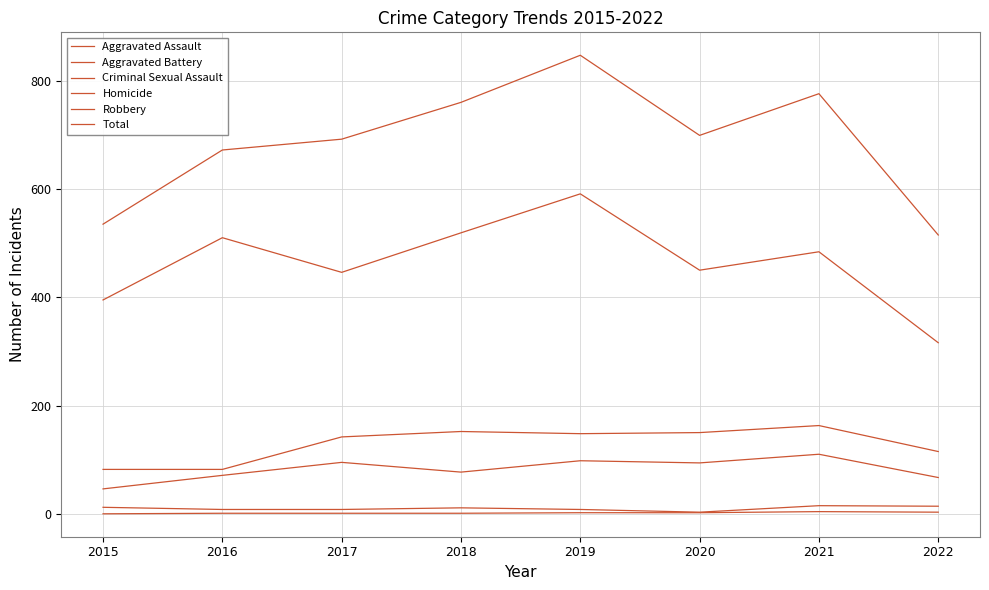

Between 2018 and 2022, which is larger?

2018